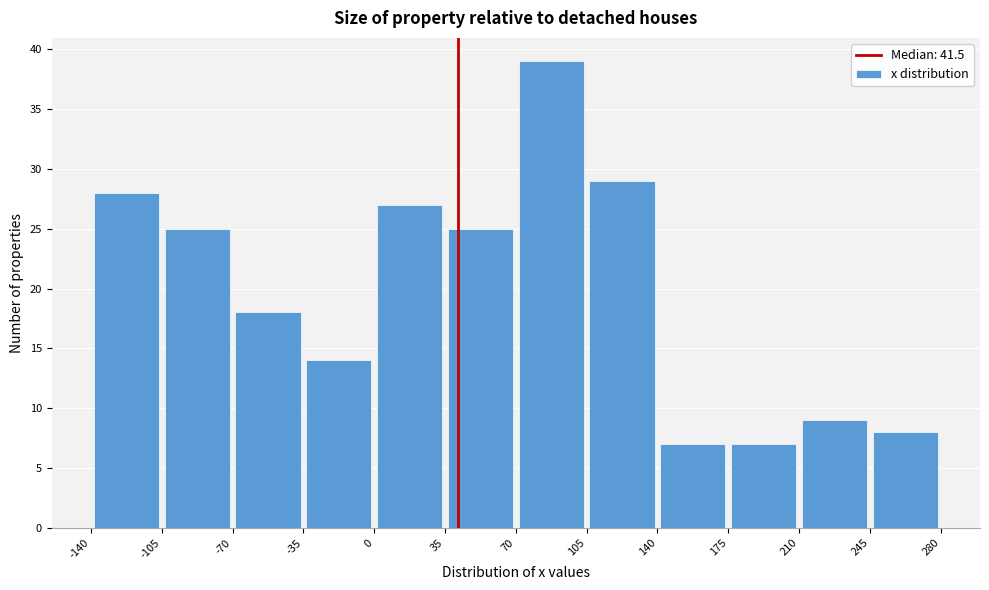

Reading left to right, list every bar in this chart as the range it spans on the x-axis followed by its height. The values are not printed on the chart, so give them approximately, as read against the axis.

-140 to -105: 28
-105 to -70: 25
-70 to -35: 18
-35 to 0: 14
0 to 35: 27
35 to 70: 25
70 to 105: 39
105 to 140: 29
140 to 175: 7
175 to 210: 7
210 to 245: 9
245 to 280: 8